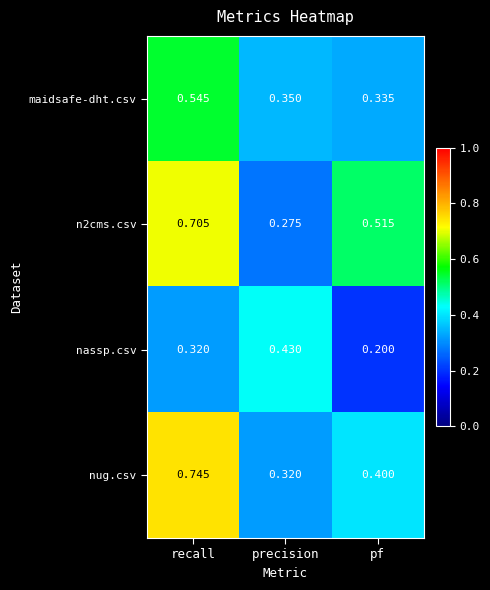

Rank the categories by nug.csv value from highest to lowest.

recall, pf, precision